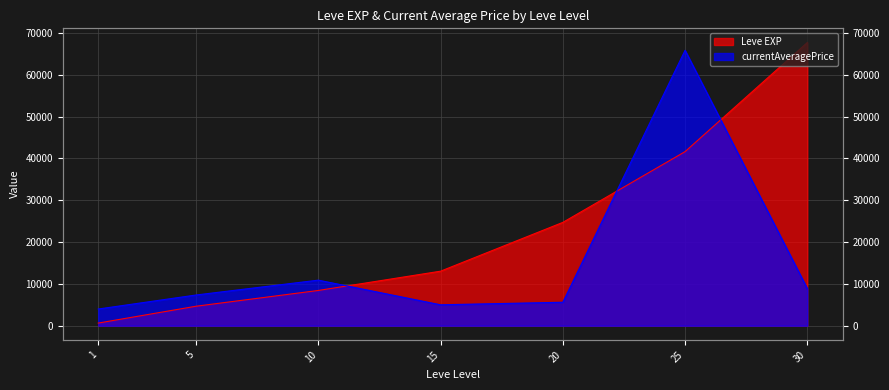

What is the difference between the highest and lowest values at 30?

58858.7